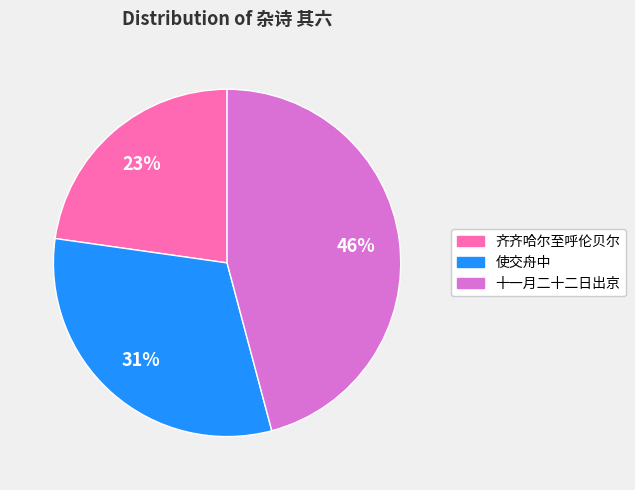

How many slices are in this pie chart?

3